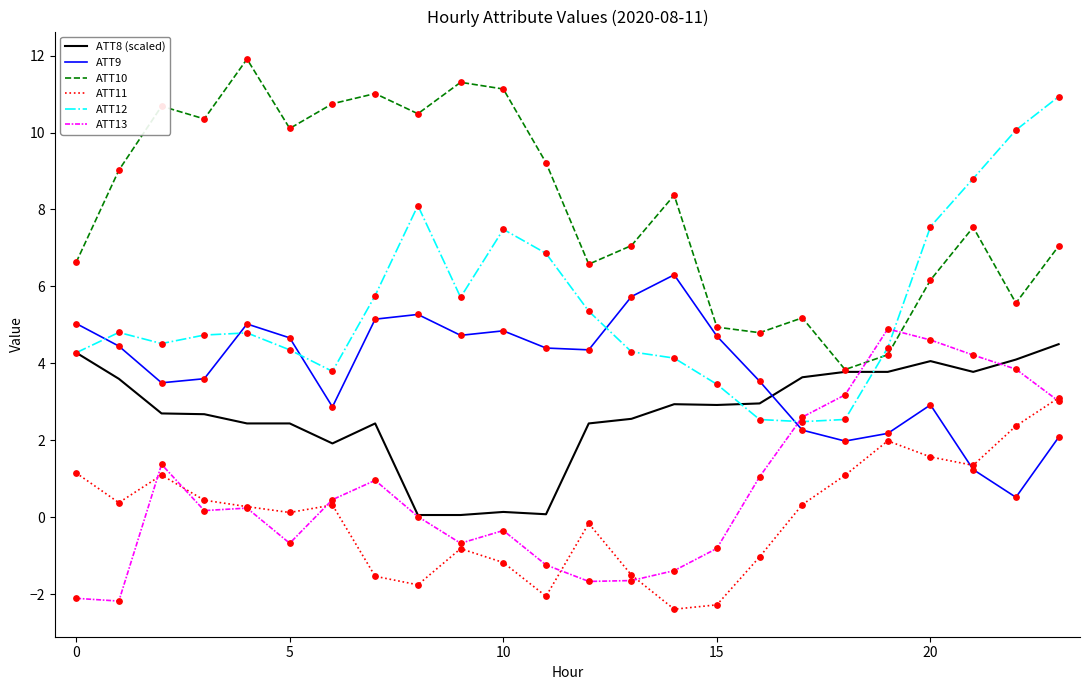

Which series has the largest total across all categories?

ATT10